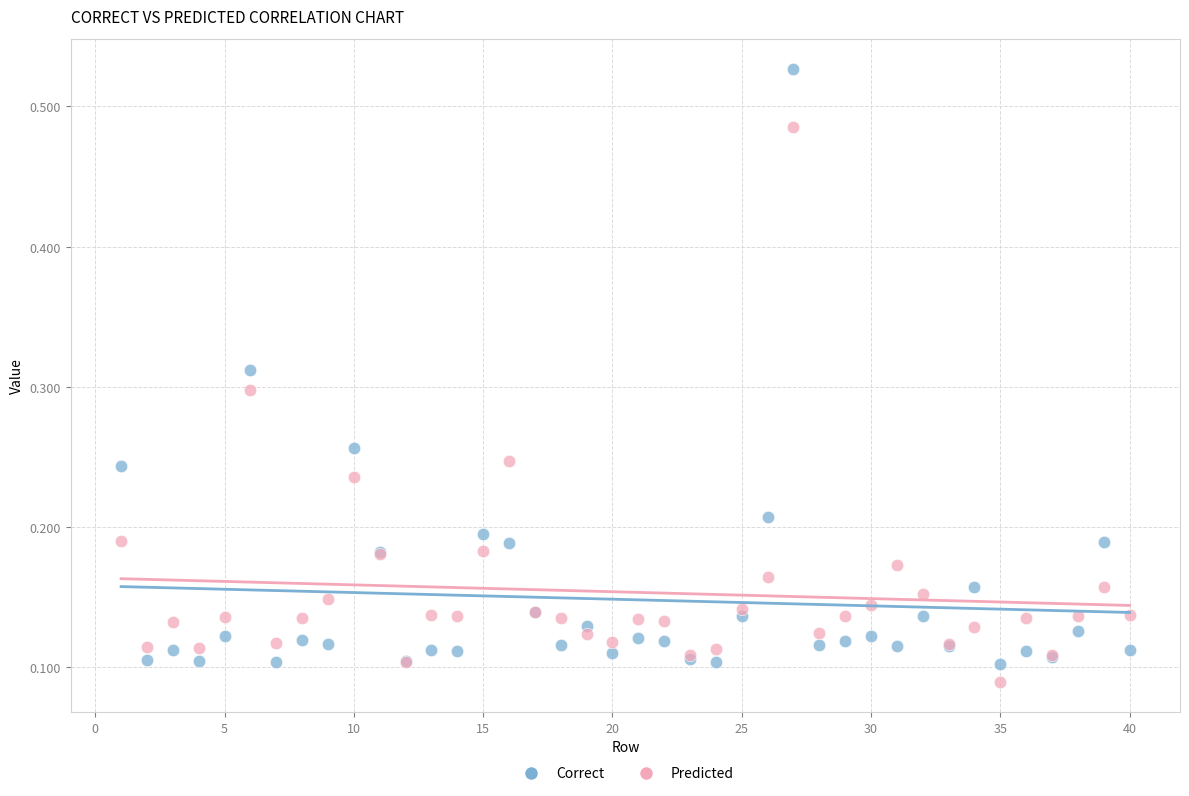

What is the X range (max minus min) for the scatter plot?

39.0